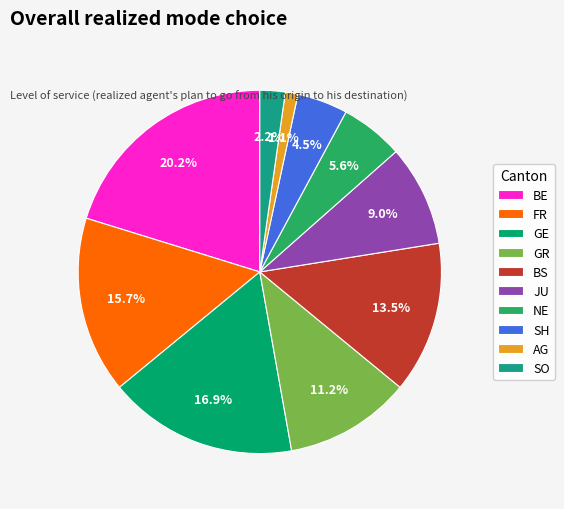

To the nearest percent, what is the average slice percentage?

10%